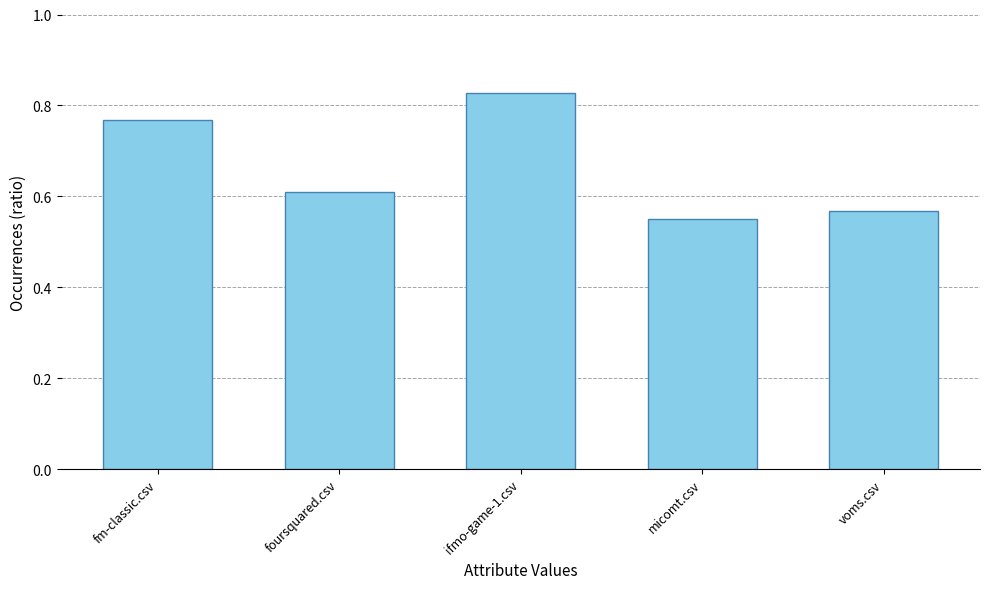

What is the label of the 5th bar from the right?

fm-classic.csv